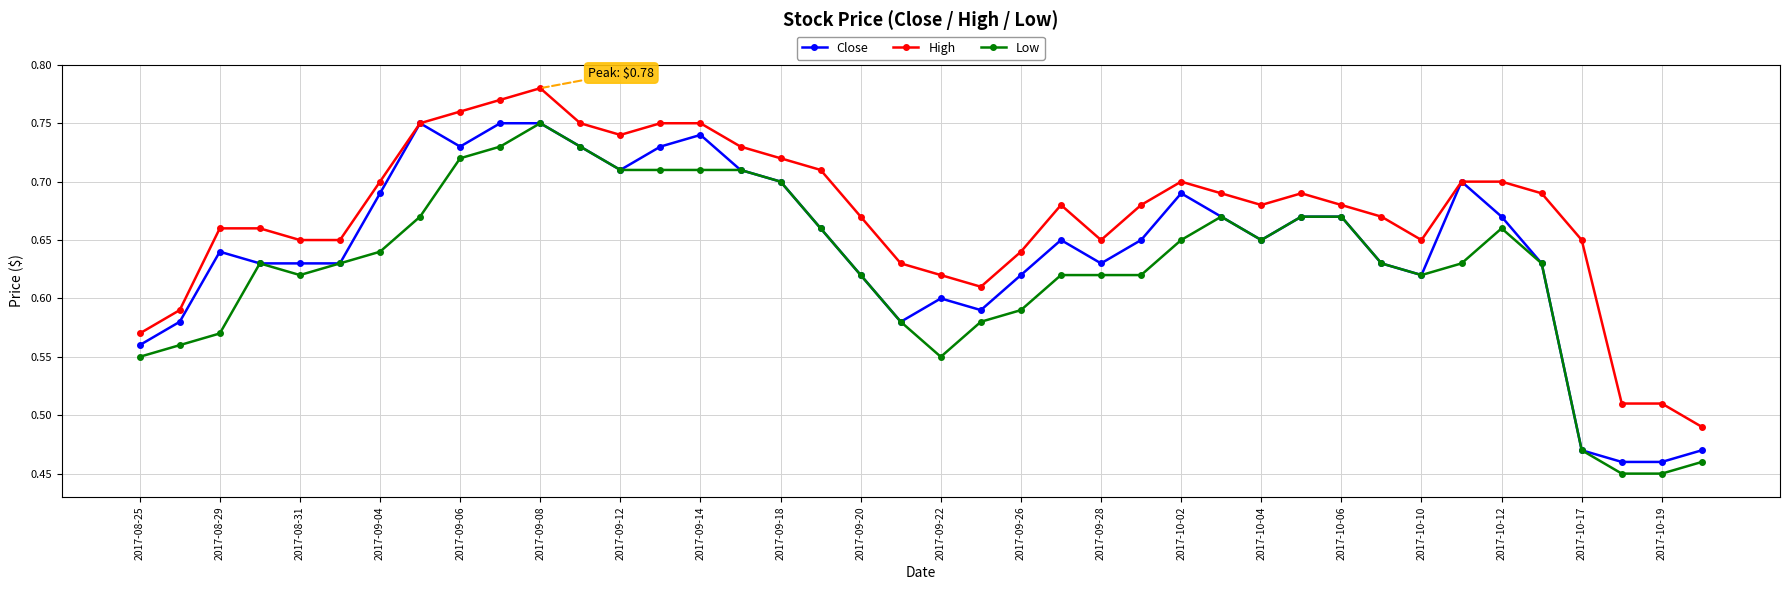

True or false: Low has more than 2 interior local peaks.

True